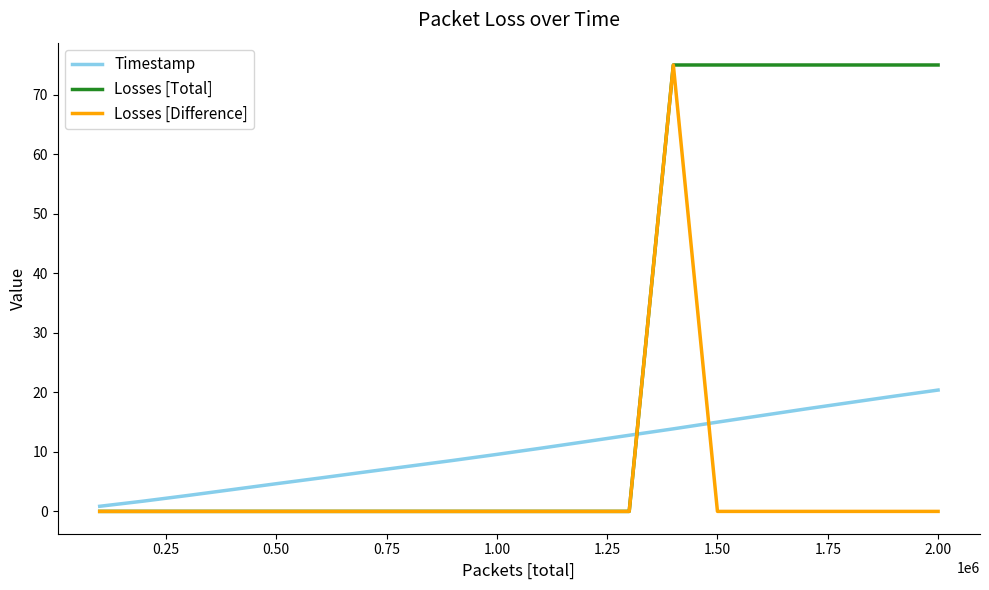

Does the chart display data point markers on the line(s)?

No